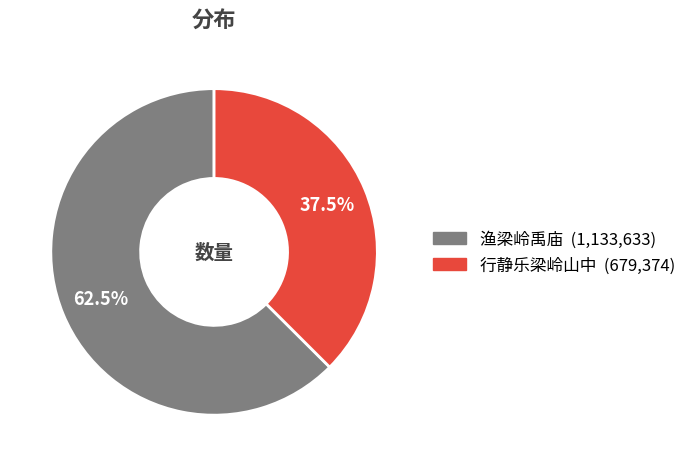

How many slices are in this pie chart?

2